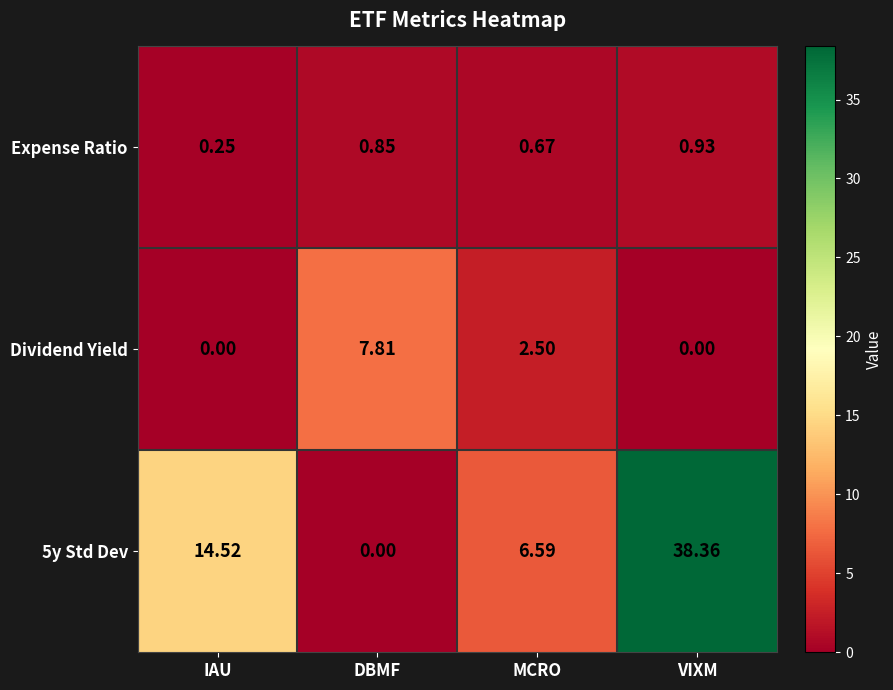

At which category does the chart reach its peak across all series?

VIXM